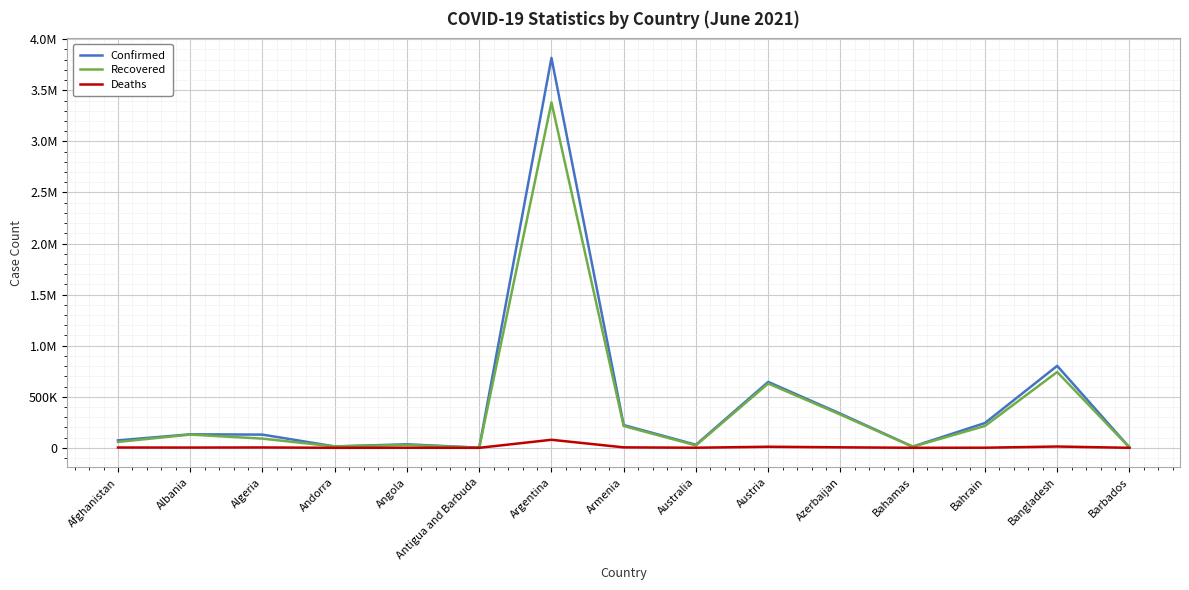

At how many categories does at least one series exceed 2886818?

1